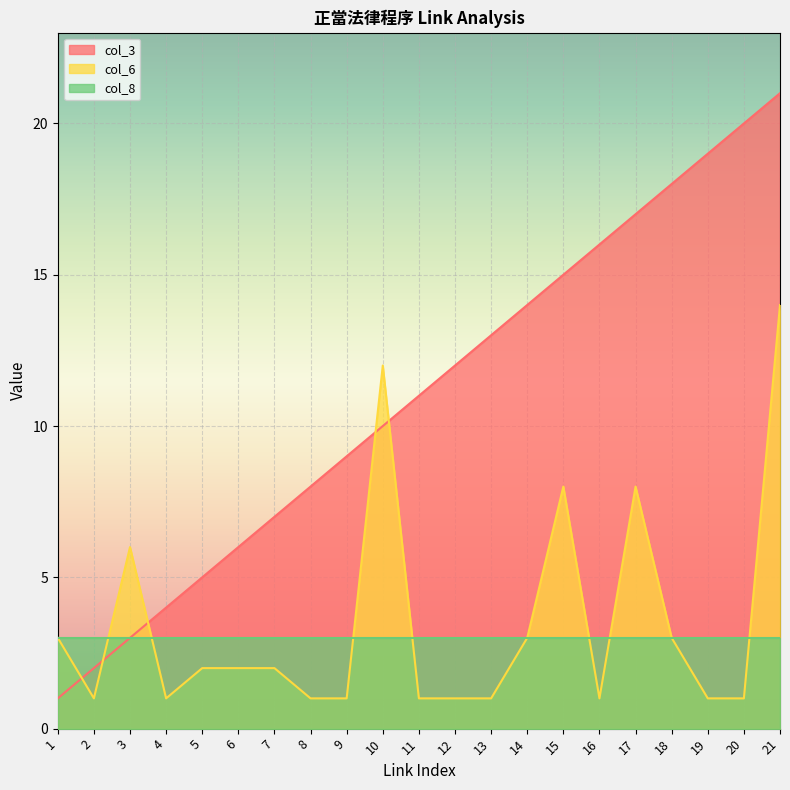

What are all the series names shown in the legend?

col_3, col_6, col_8